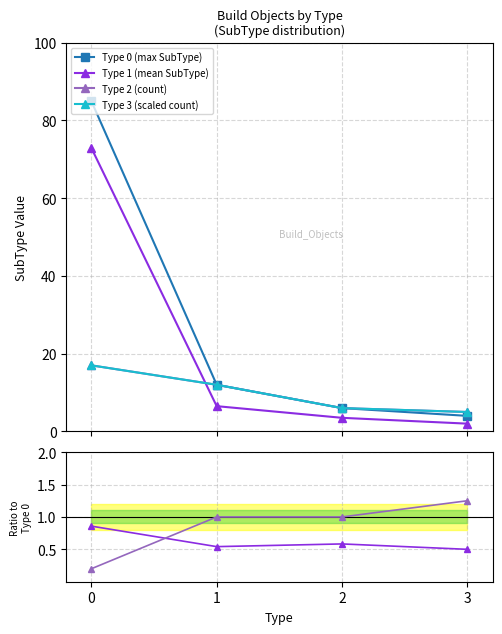

What is the value of the mean/max point at the 1st from the left?

0.9